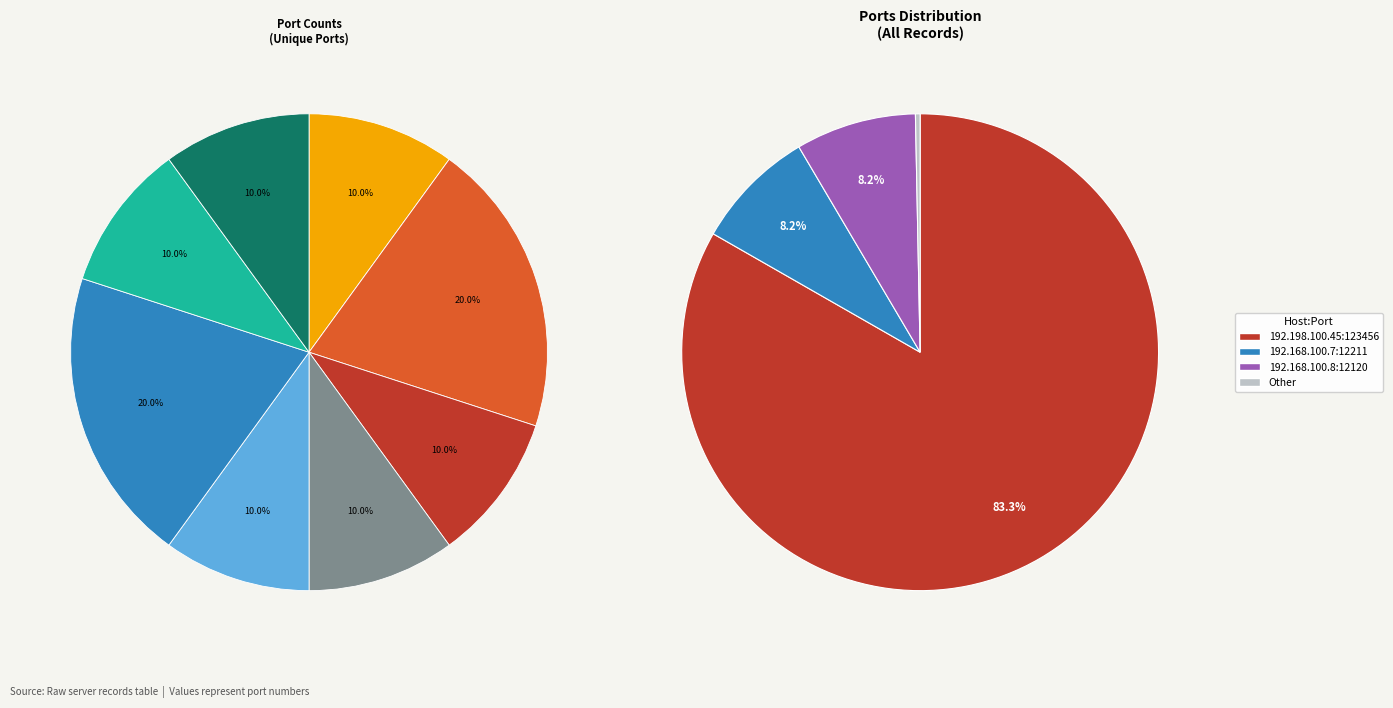

Is it true that 192.168.1.7:121 is 1% of the pie?

False